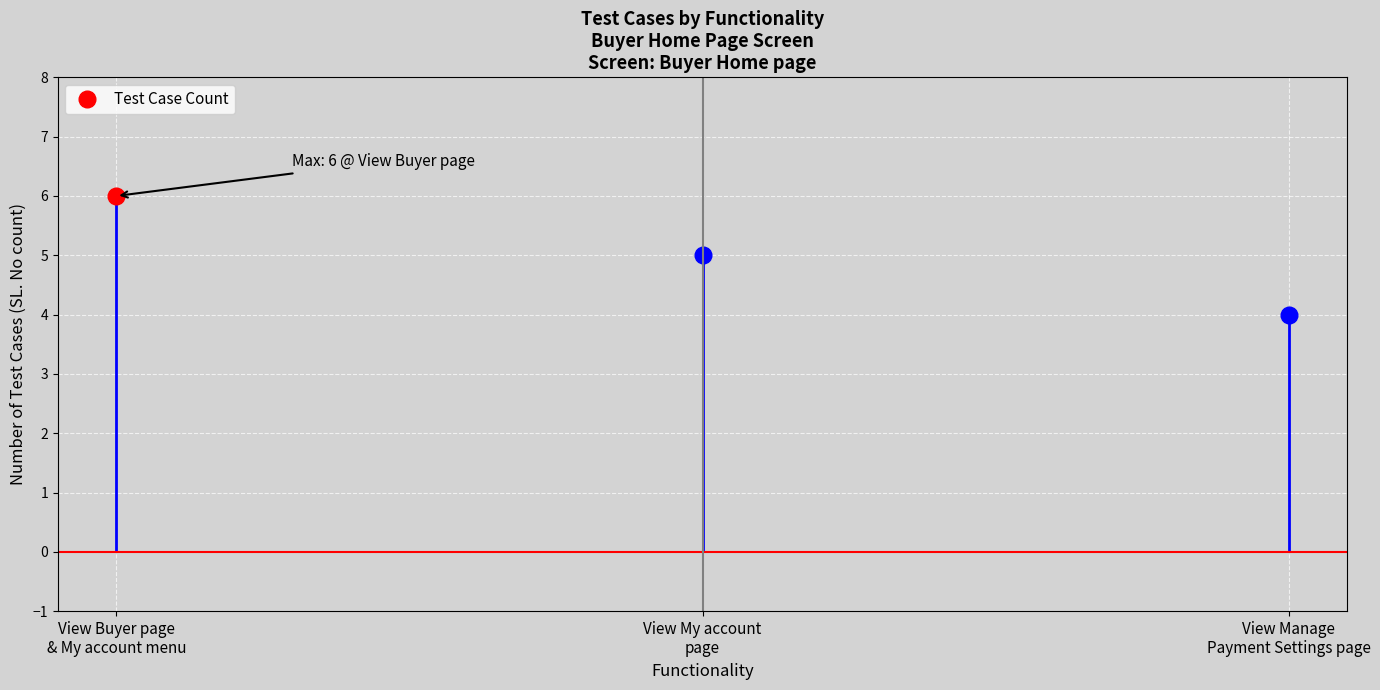

Which label corresponds to the largest value in the chart?

View Buyer page / My account menu